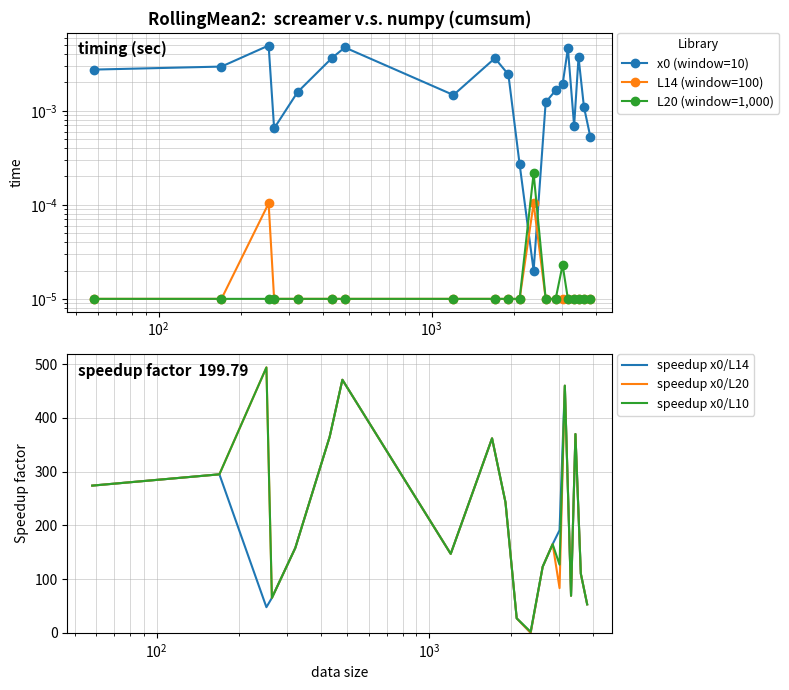

What is the sum of all speedup x0/L10 values?

4379.8